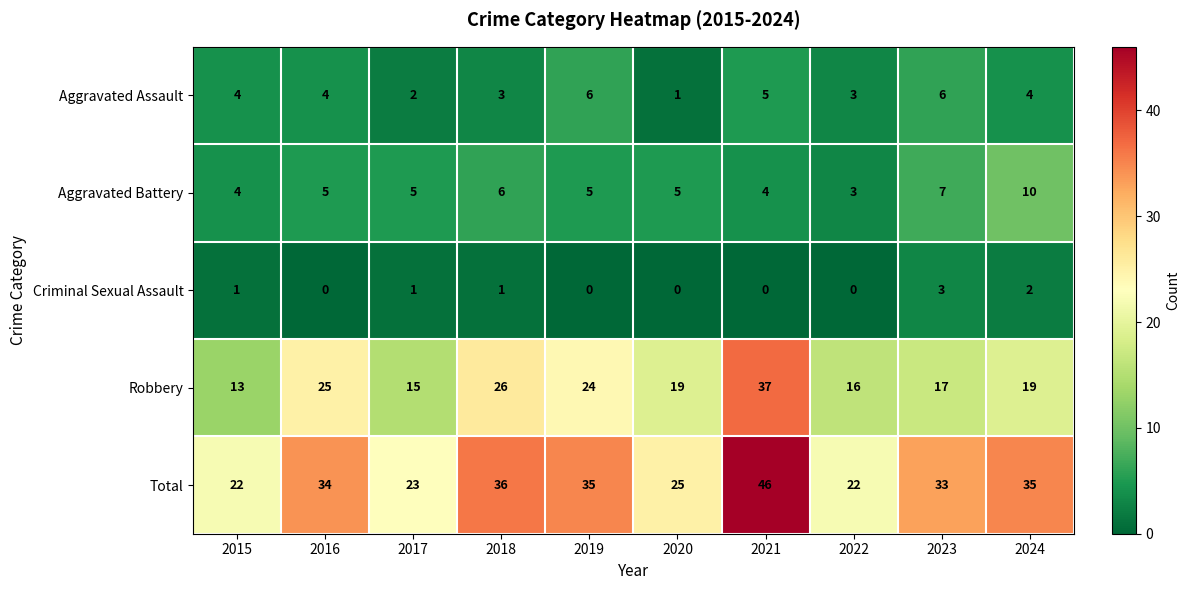

True or false: Total has a value of 22 at 2022.

True